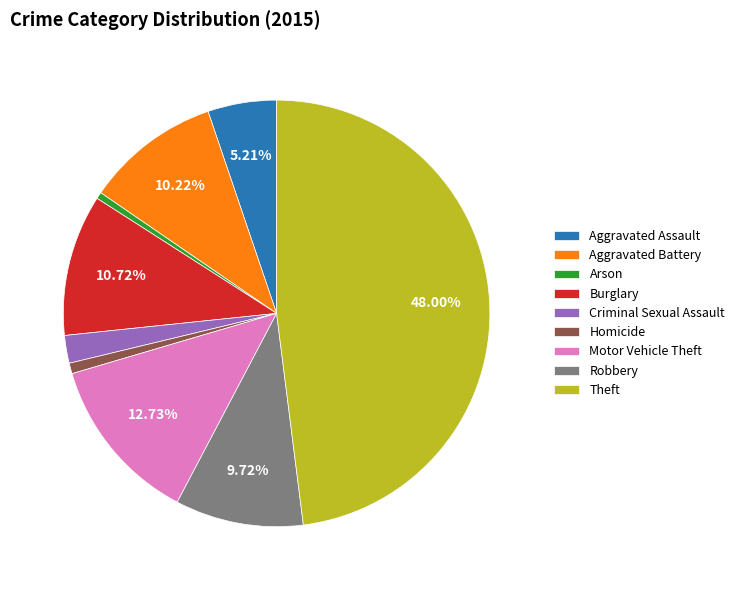

How many slices are in this pie chart?

9